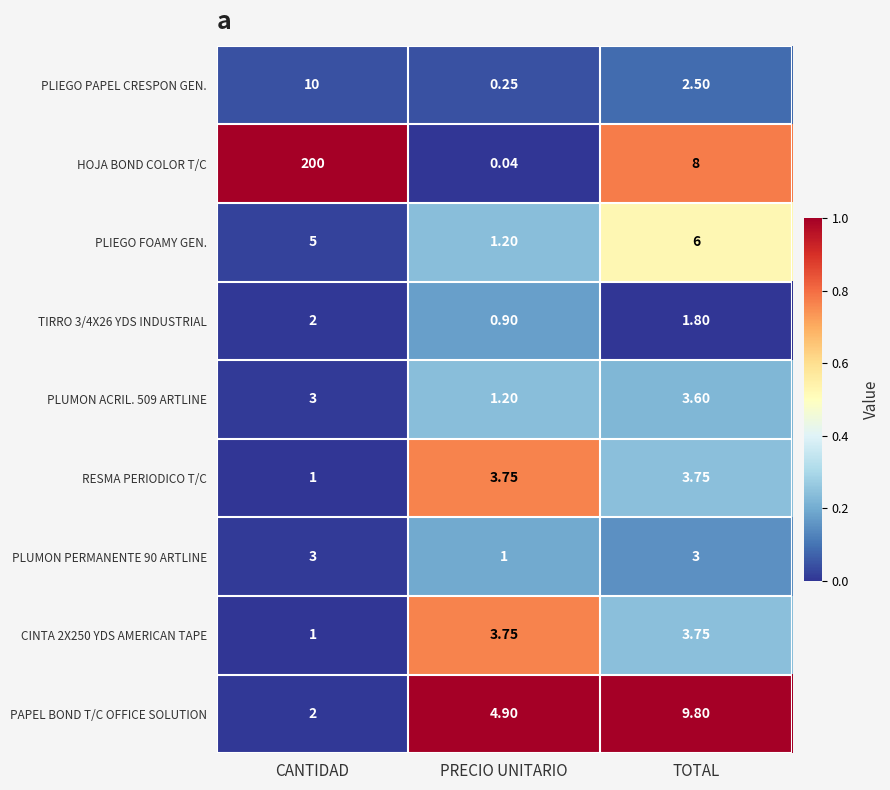

Which series has the widest spread of values?

HOJA BOND COLOR T/C